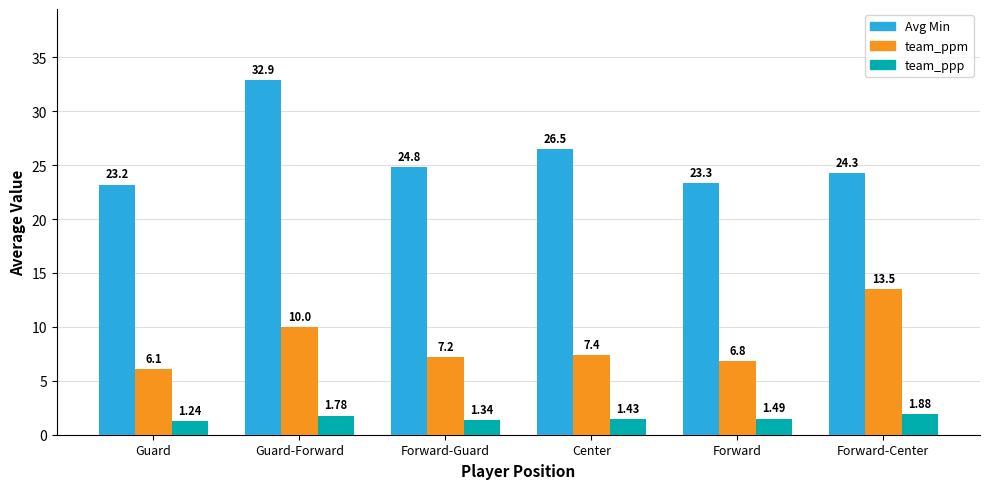

Rank the series by their average value, from highest to lowest.

Avg Min, team_ppm, team_ppp